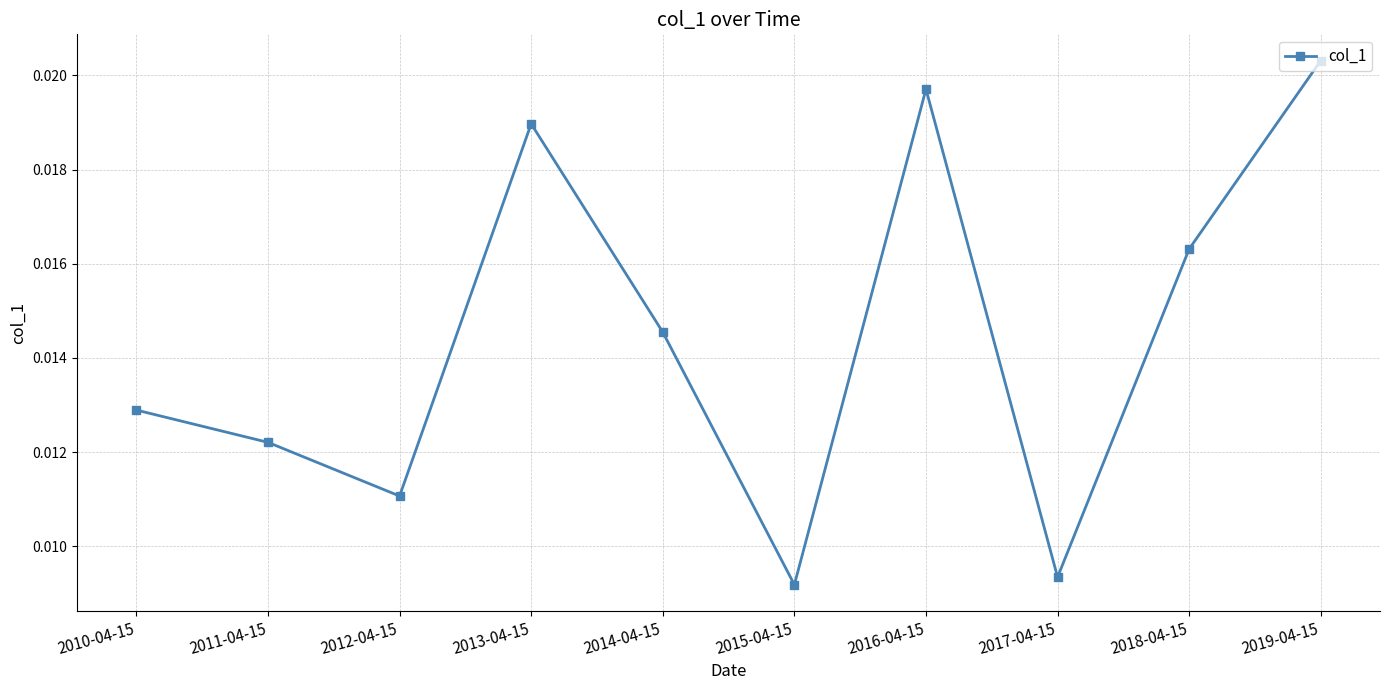

List the labels in order of value, smallest first.

2015-04-15, 2017-04-15, 2012-04-15, 2011-04-15, 2010-04-15, 2014-04-15, 2018-04-15, 2013-04-15, 2016-04-15, 2019-04-15